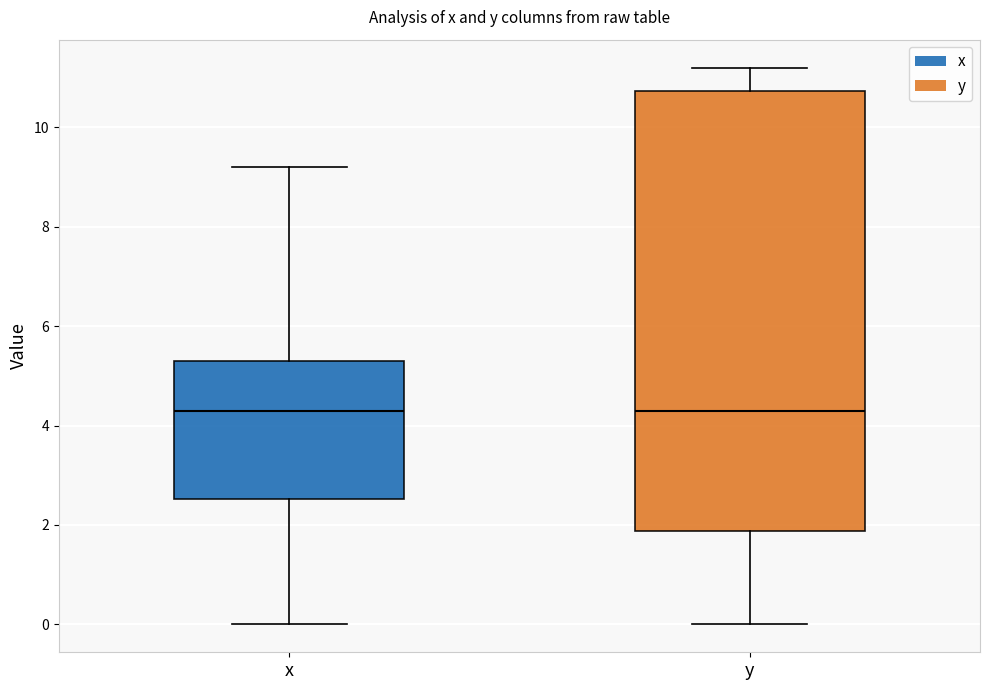

Reading left to right, transcribe this box plot: for each box, give where its median line is, the range the box spans, and where its two whiskers end, as read against the y-axis. The values are not printed on the chart, so give them approximately, as read against the axis.

x: median 4.4, box 2.6 to 5.4, whiskers 0.0 to 9.2
y: median 4.4, box 1.8 to 10.8, whiskers 0.0 to 11.2